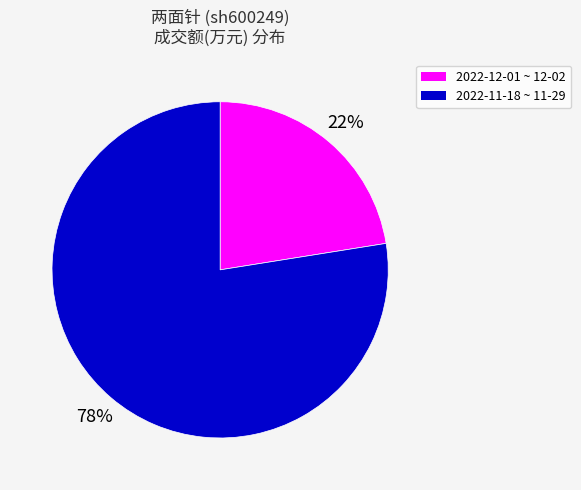

To the nearest percent, what is the average slice percentage?

50%